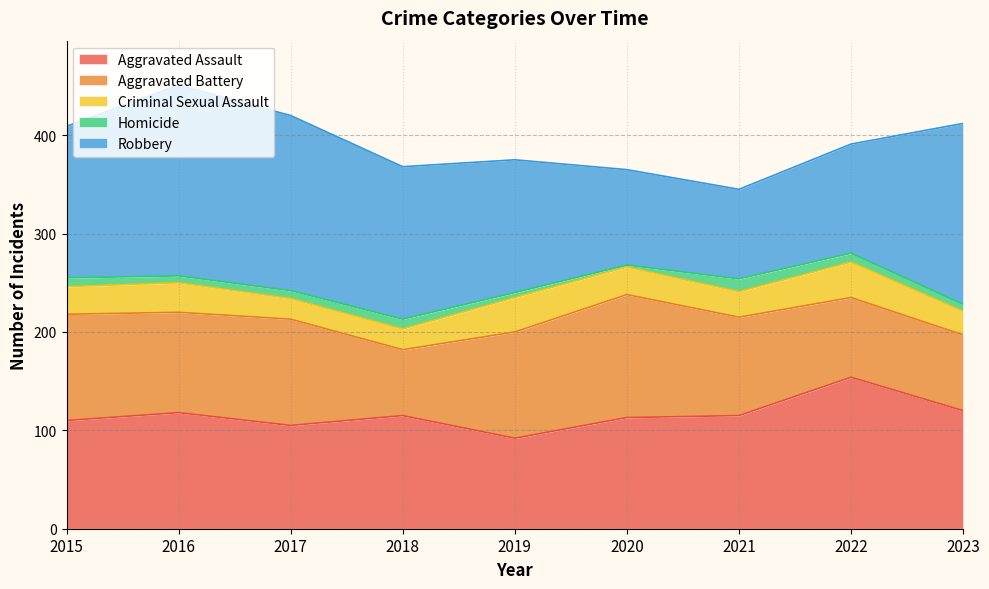

At how many categories does at least one series exceed 25?

9